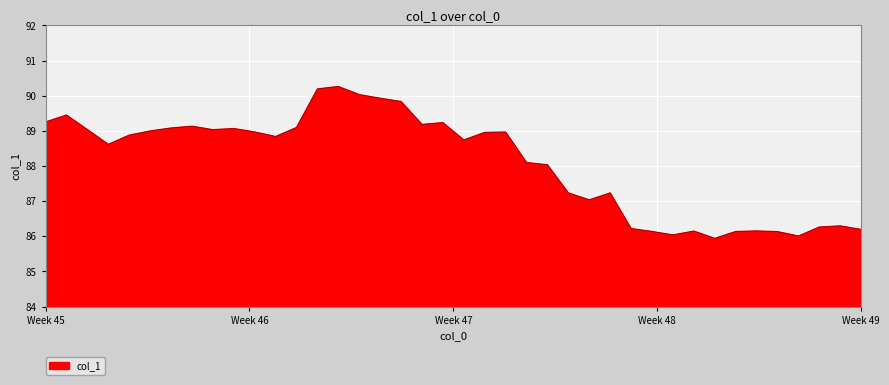

What is the maximum value shown in the chart?

90.3